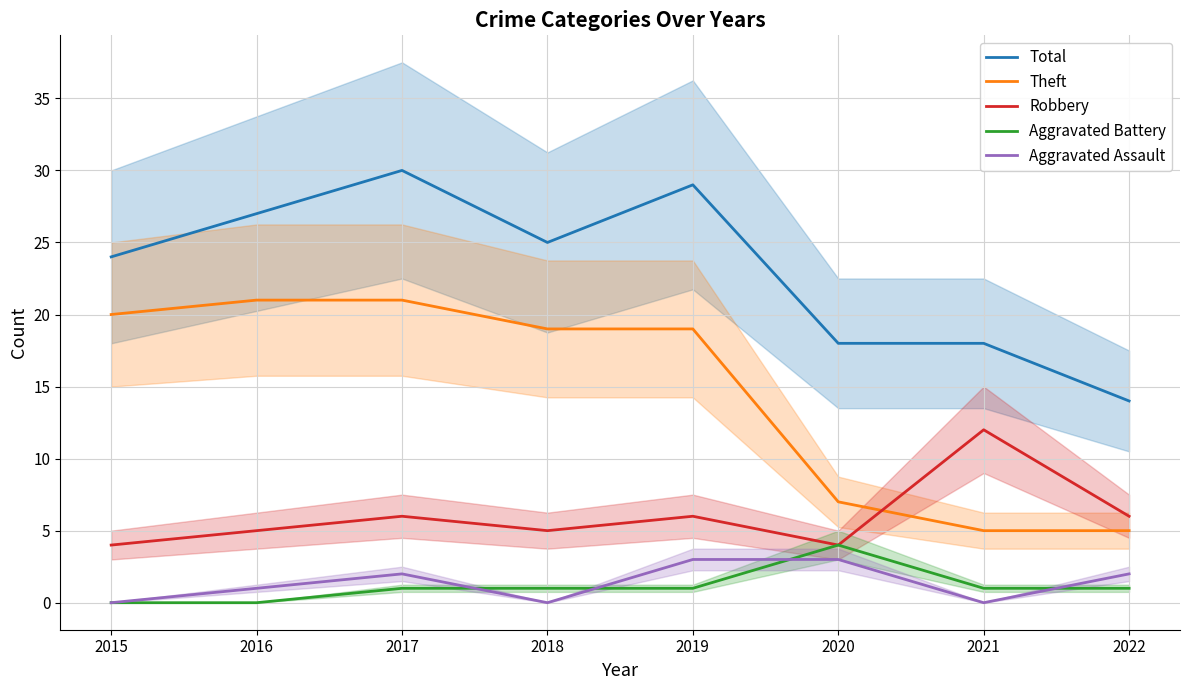

In Total, how many points are higher than both neighbors (excluding endpoints)?

2